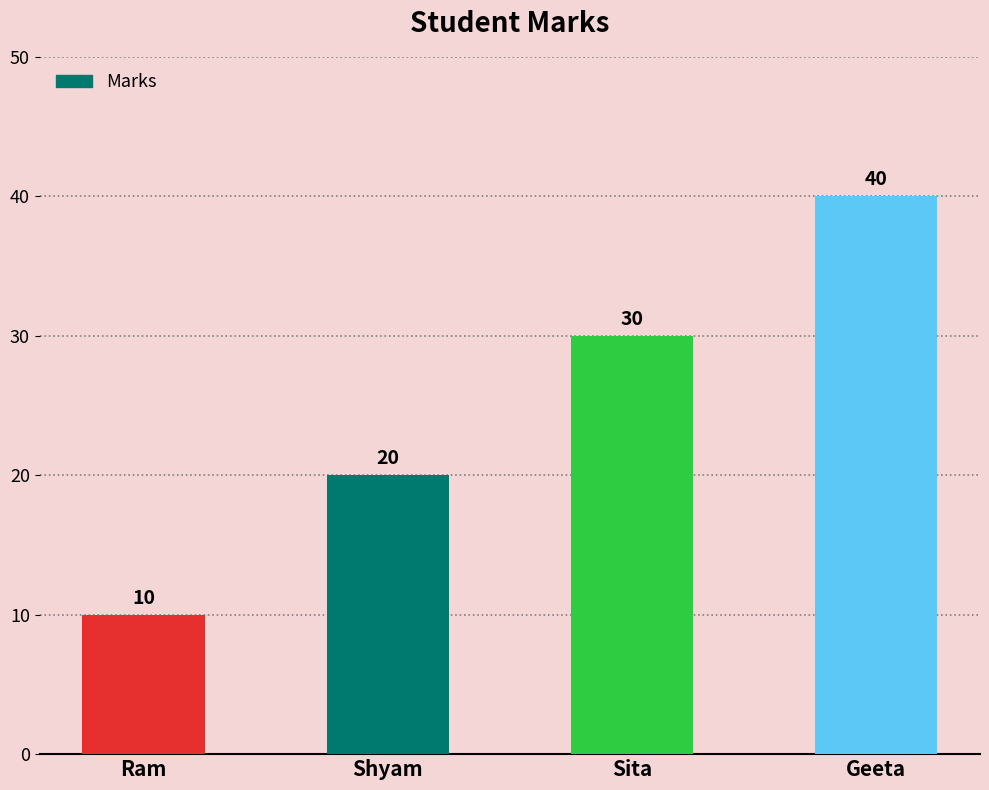

Does the chart contain any negative values?

No